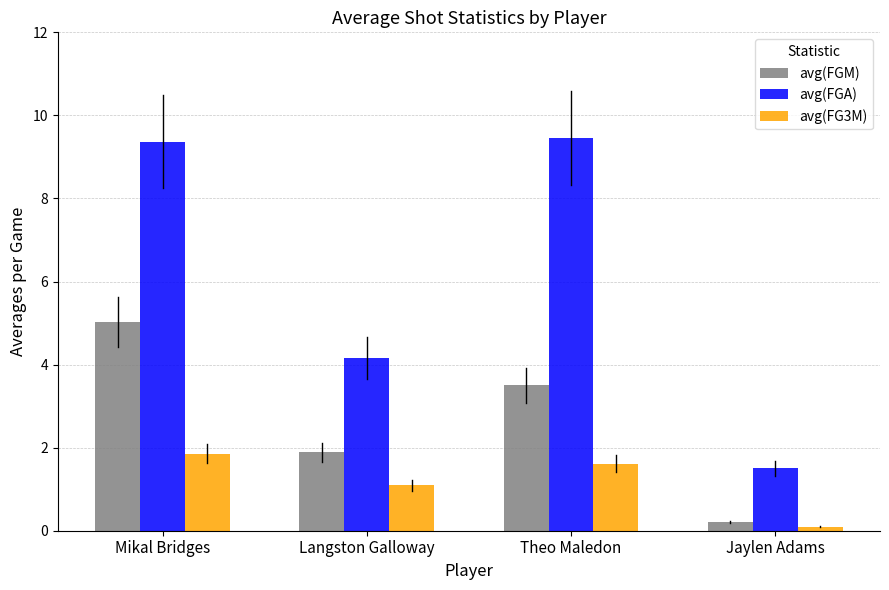

What is the difference between the maximum and second lowest values in the avg(FGA) series?

5.3